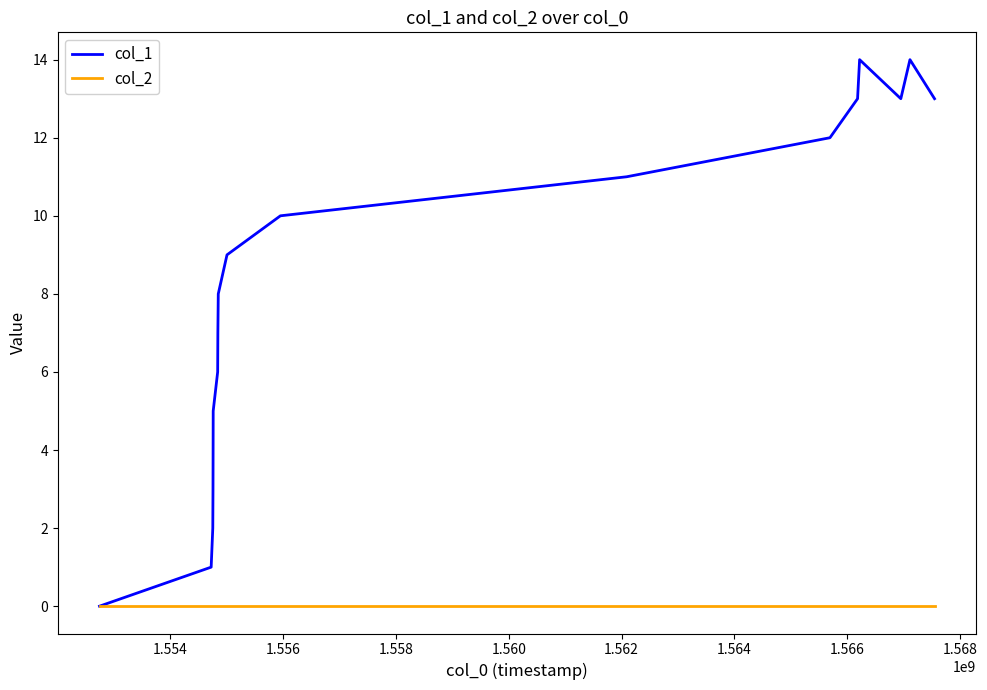

Which series has the largest total across all categories?

col_1